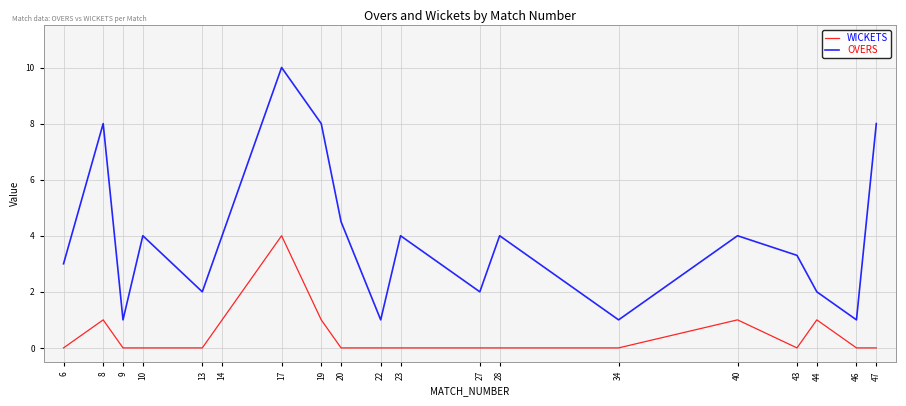

Reading right to left, extract all data points from this chart.

WICKETS: 47=0.0	46=0.0	44=1.0	43=0.0	40=1.0	34=0.0	28=0.0	27=0.0	23=0.0	22=0.0	20=0.0	19=1.0	17=4.0	14=1.0	13=0.0	10=0.0	9=0.0	8=1.0	6=0.0
OVERS: 47=8.0	46=1.0	44=2.0	43=3.3	40=4.0	34=1.0	28=4.0	27=2.0	23=4.0	22=1.0	20=4.5	19=8.0	17=10.0	14=4.0	13=2.0	10=4.0	9=1.0	8=8.0	6=3.0